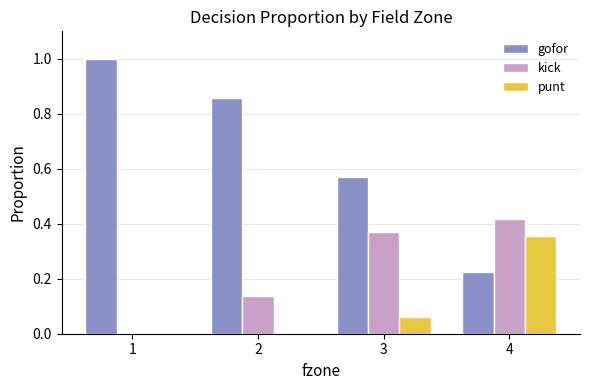

Between 2 and 4, which series saw the biggest shift?

gofor